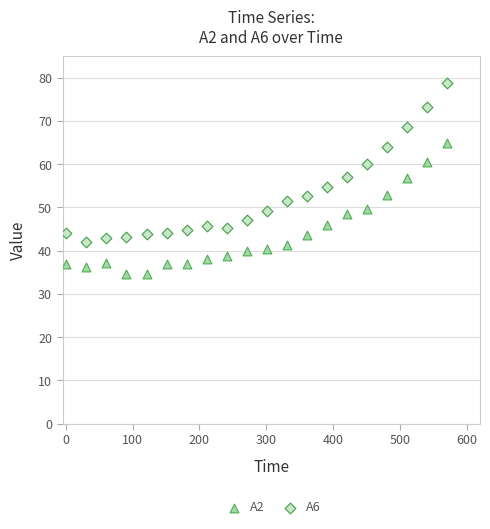

Across all data points, what is the range of X values (max minus min)?

571.2